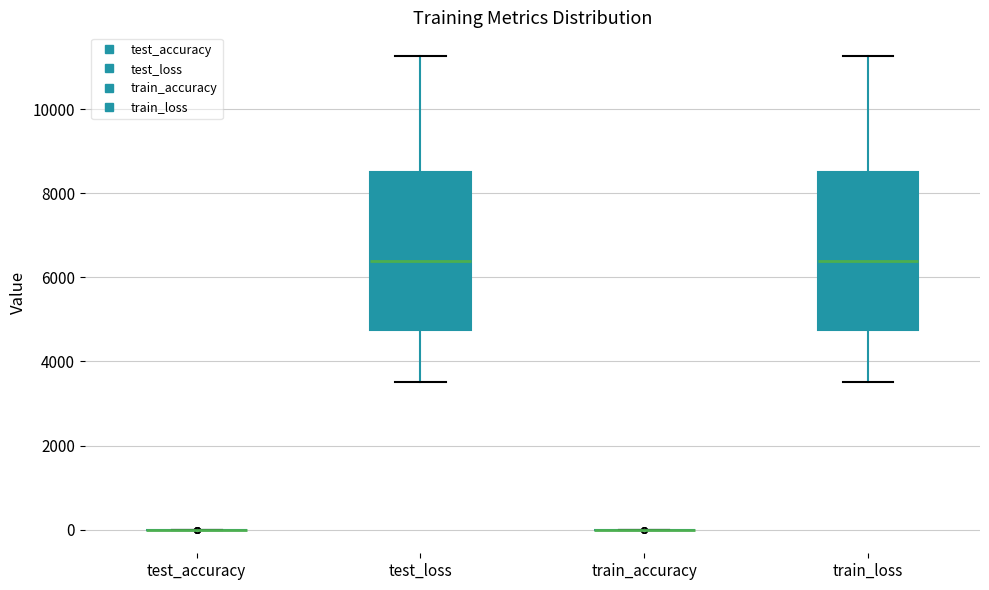

Where is the lower edge of the box for train_loss on the y-axis? The values are not printed on the chart, so give them approximately, as read against the axis.

4800